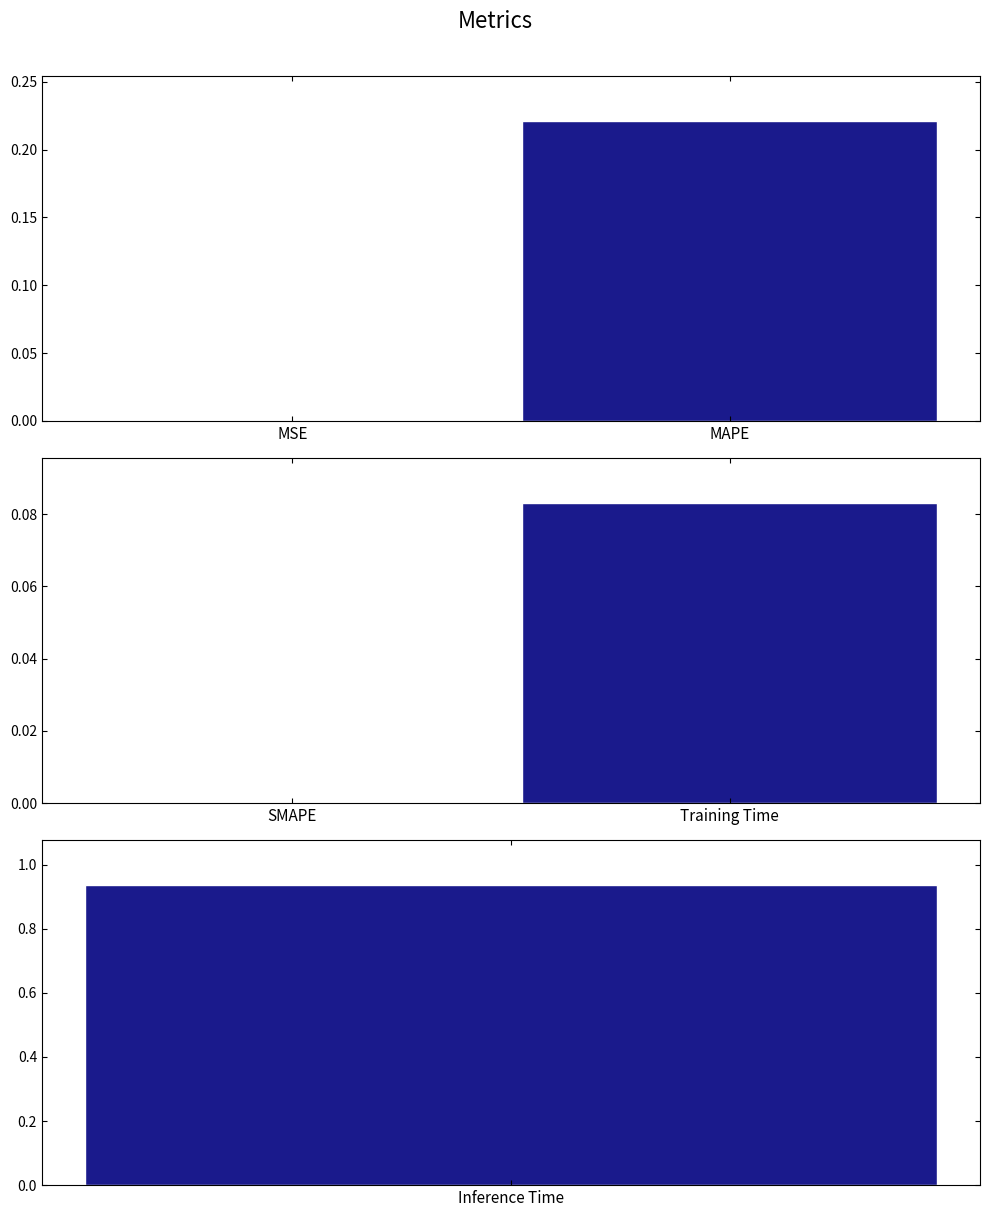

Between Inference Time and MSE, which is larger?

Inference Time